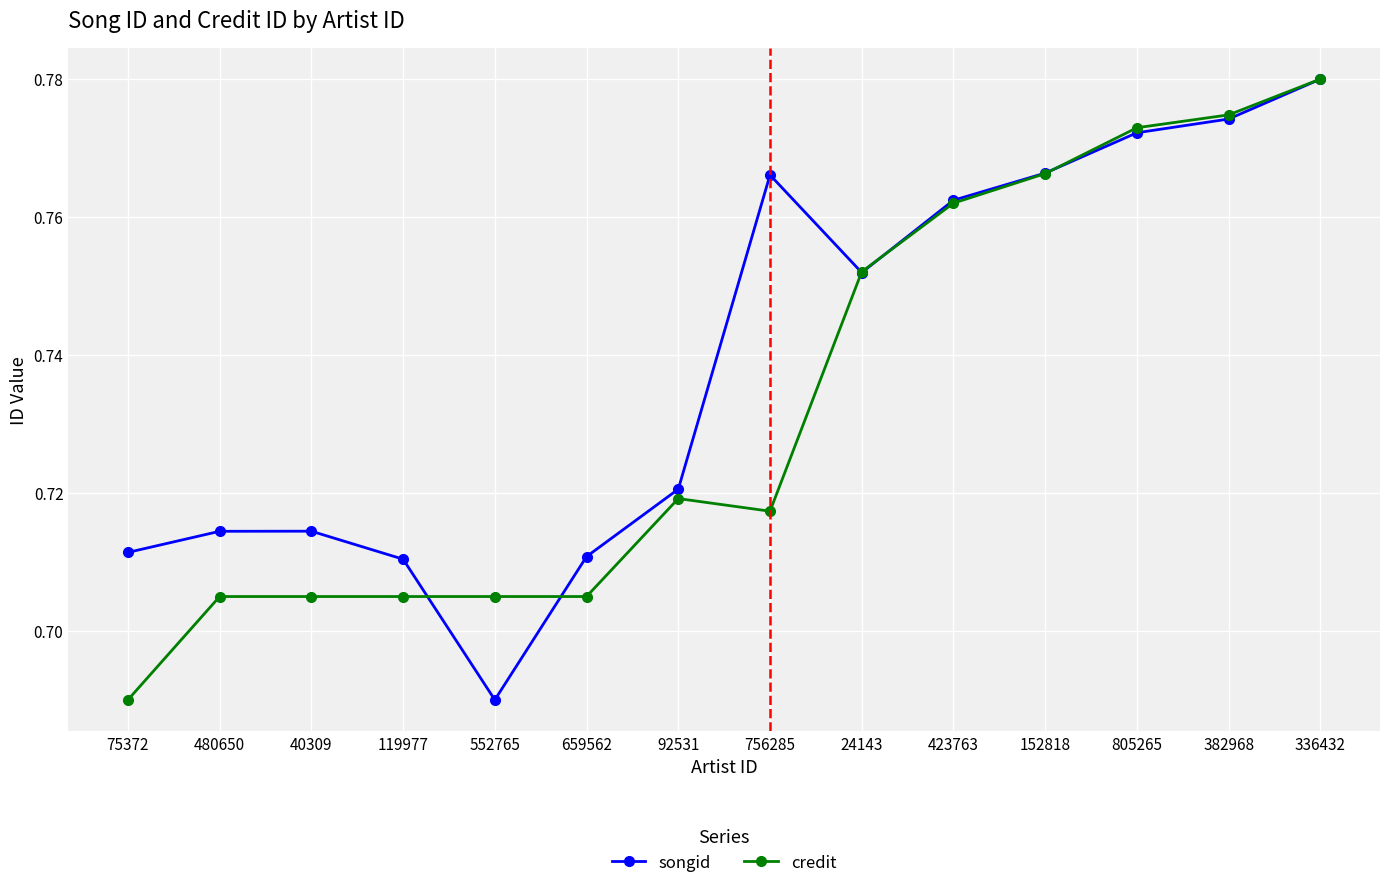

The value of songid at 24143 is 1.0. True or false?

False